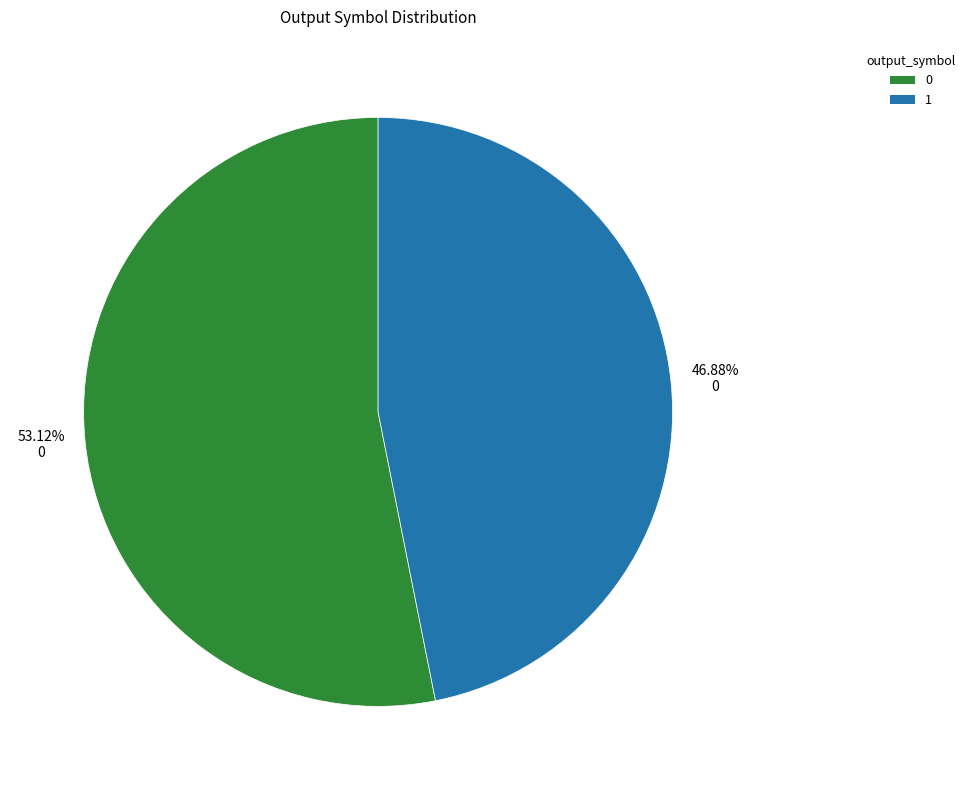

How many segments does this pie chart have?

2